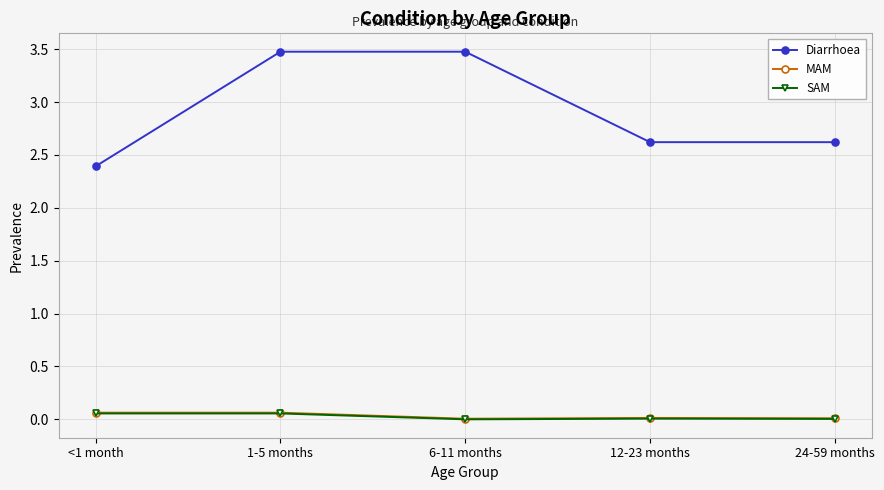

Between 6-11 months and 24-59 months, which series saw the biggest shift?

Diarrhoea